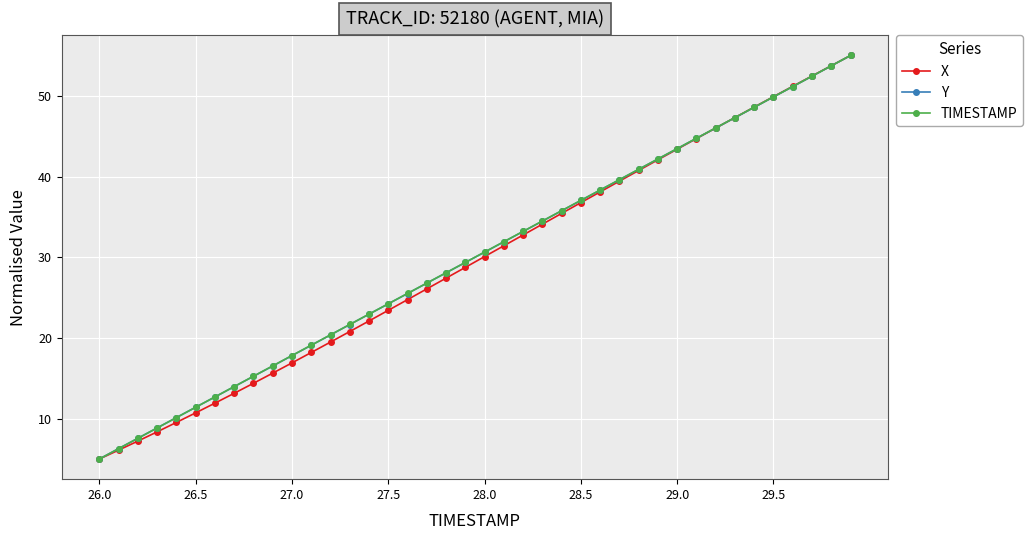

What are all the series names shown in the legend?

X, Y, TIMESTAMP